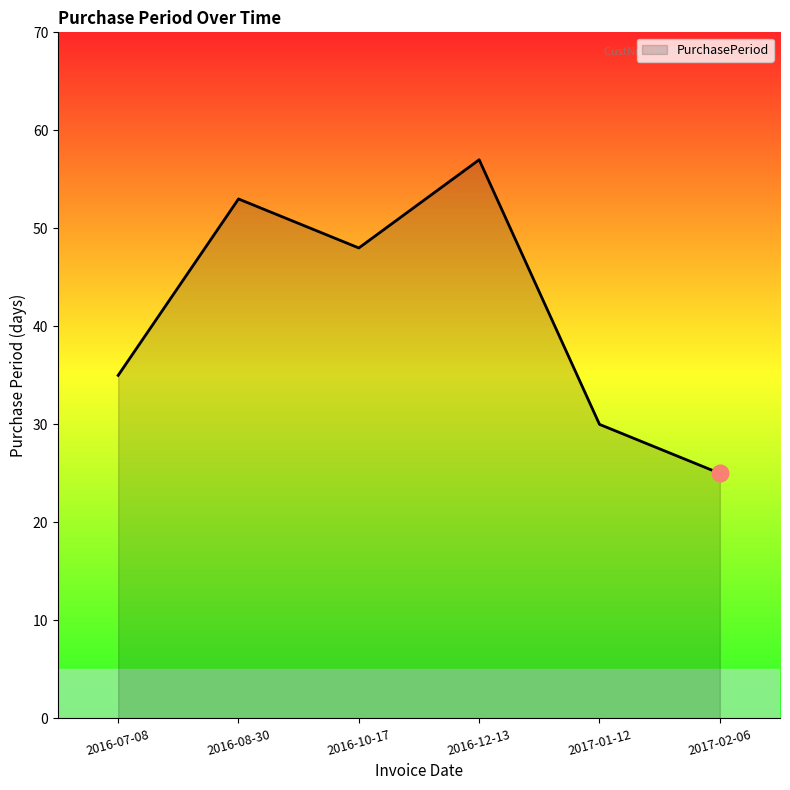

The chart shows a value of 35 at 2016-07-08. True or false?

True